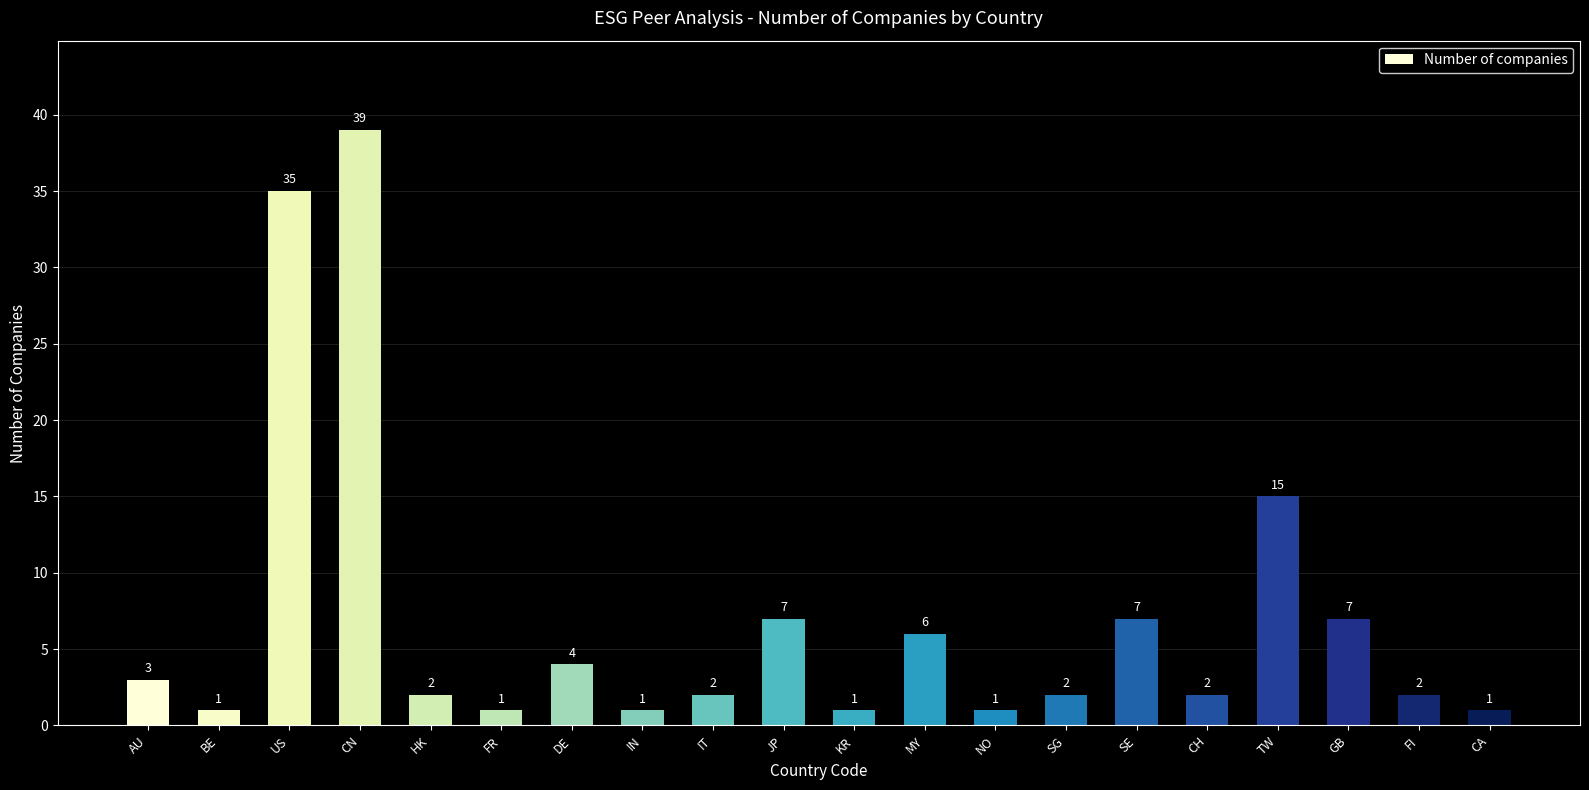

True or false: the data shows 9 at SE.

False